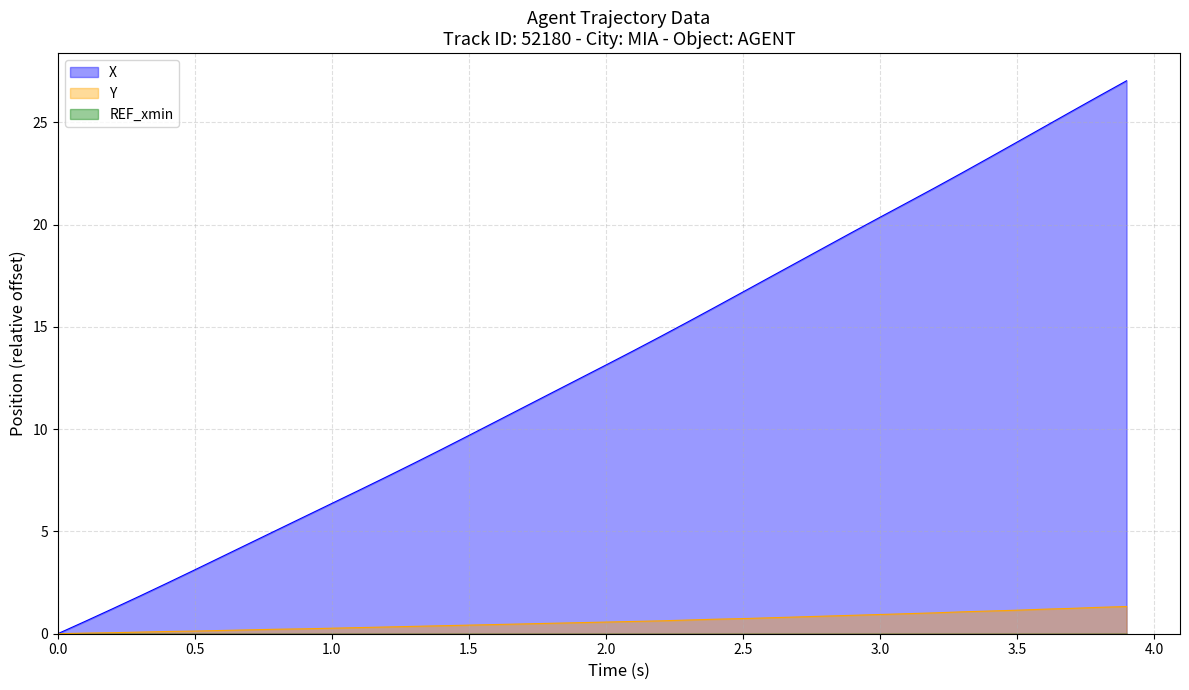

What is the value of the Y point at the 28th from the left?

0.8